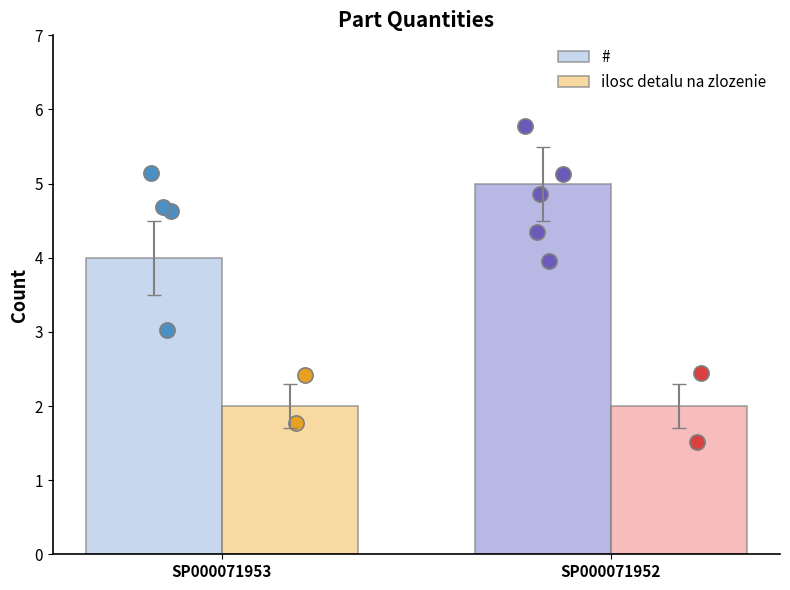

Which series contains the lowest Y value?

ilosc detalu na zlozenie